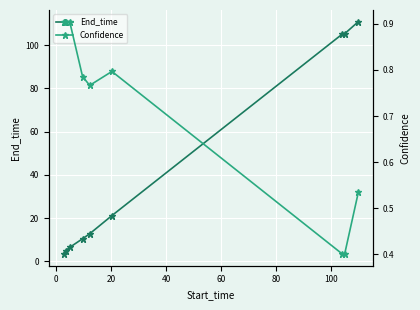

What is the lowest value of the End_time series?

3.4